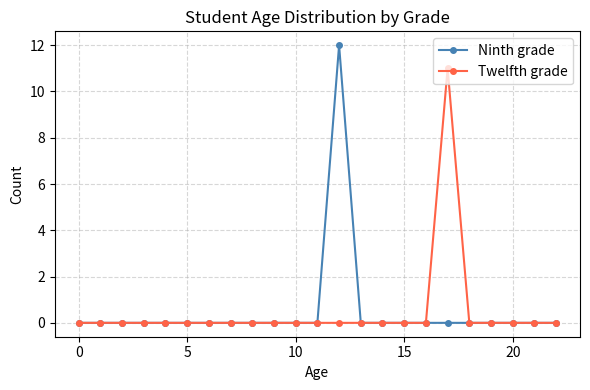

True or false: Twelfth grade has more than 0 interior local peaks.

True